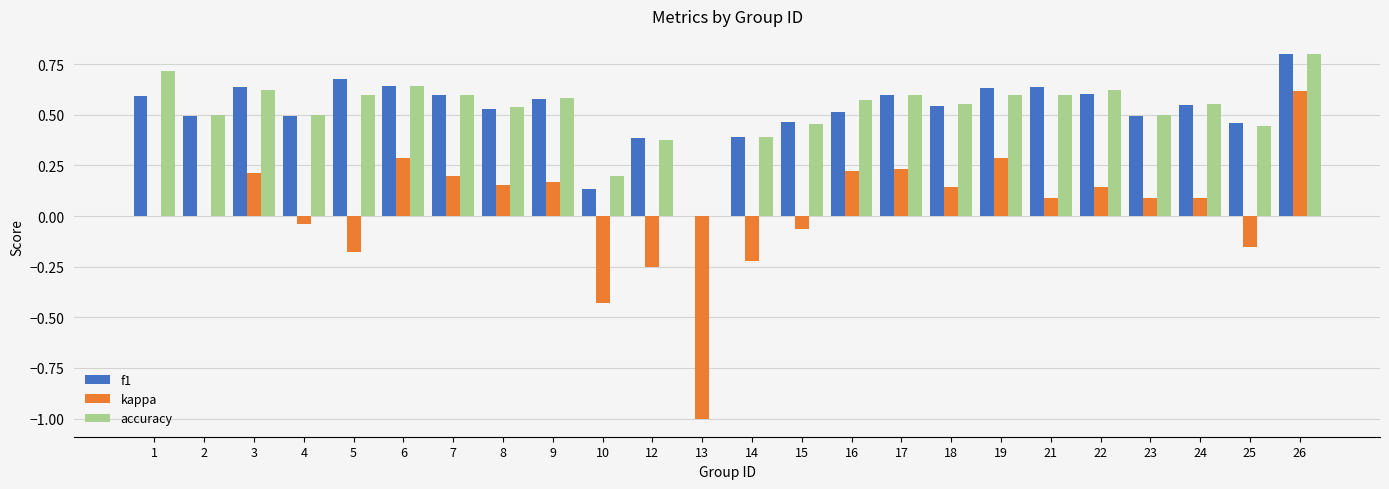

How many distinct data groups are displayed?

3